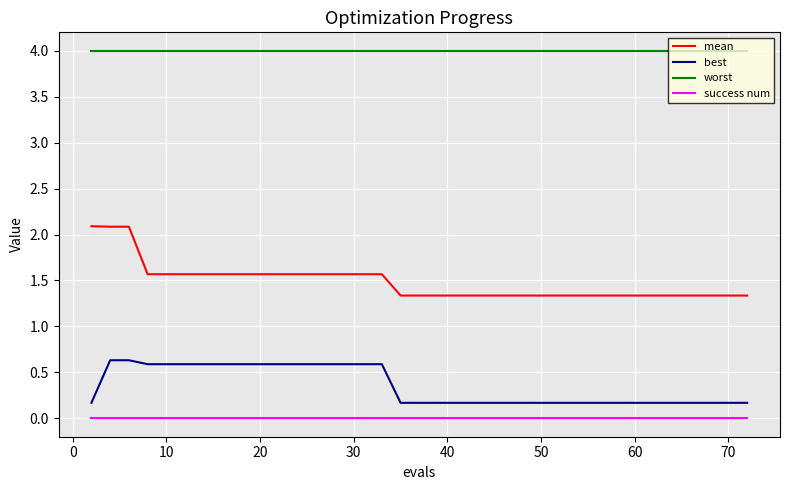

Which series has the largest range (max minus min)?

mean